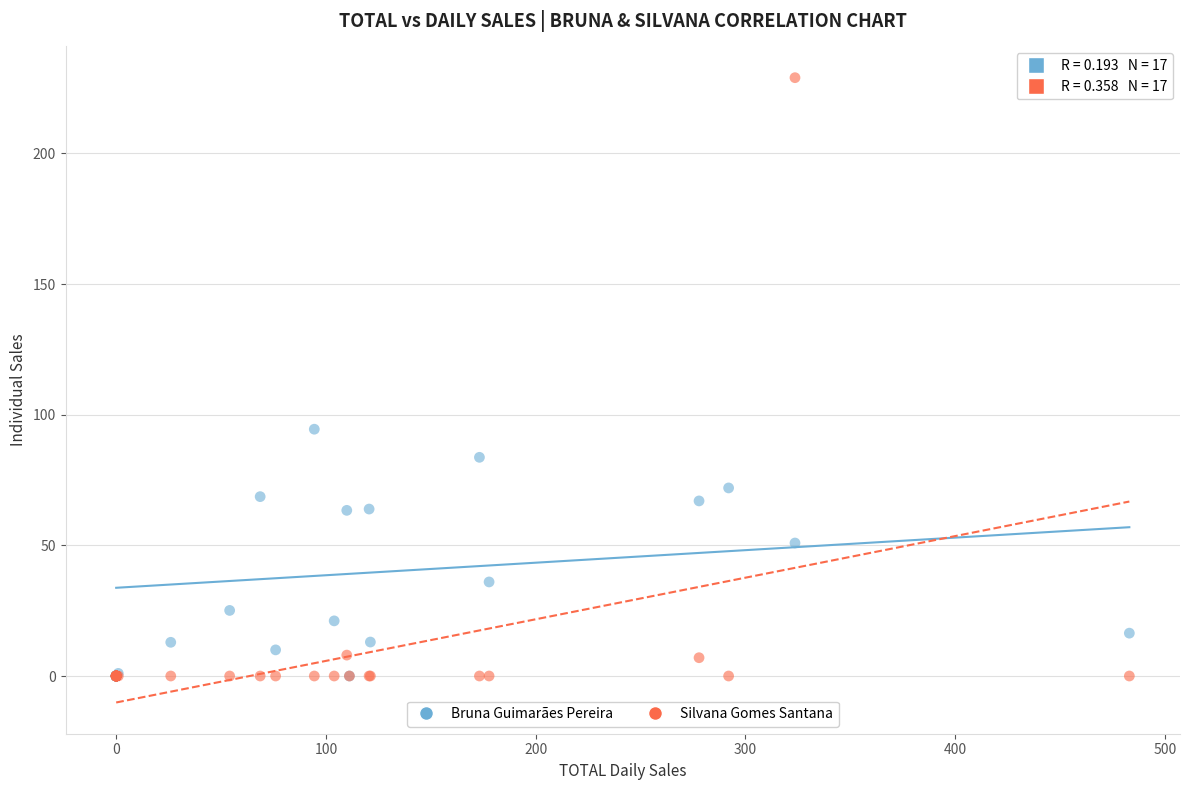

In the Silvana Gomes Santana series, what Y value is closest to 114?

8.0